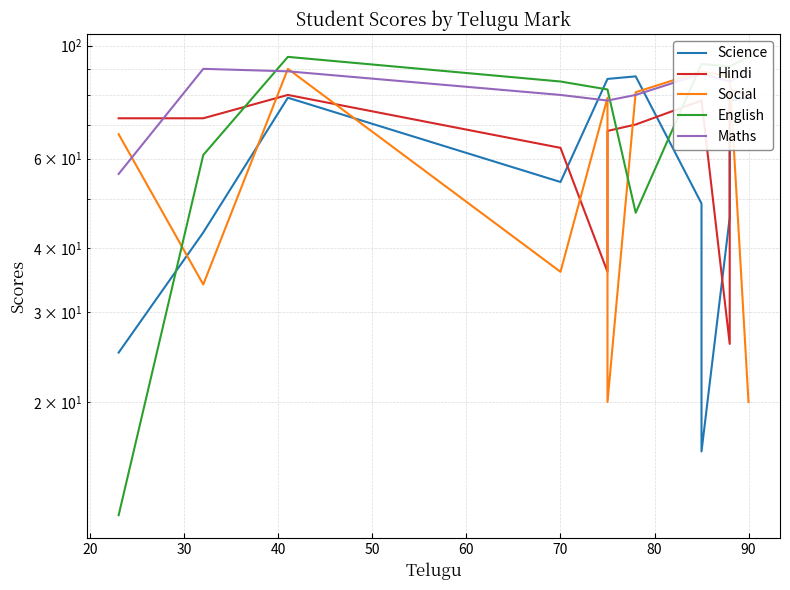

True or false: English has more than 0 points higher than both neighbors.

True